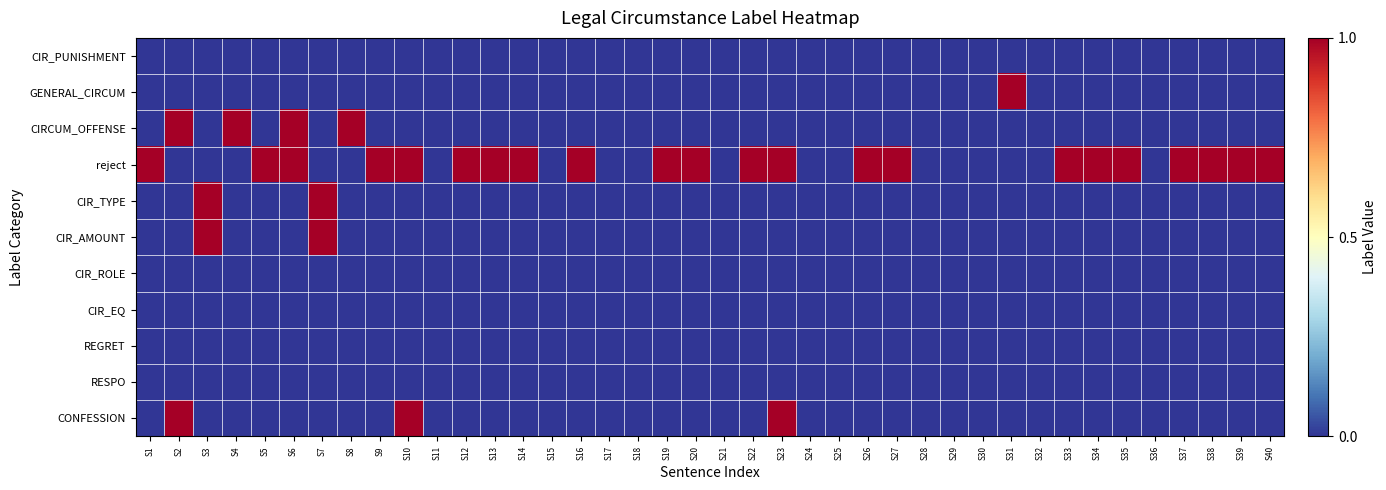

Reading right to left, what are all the values shown in this chart?

CIR_PUNISHMENT: S40=0	S39=0	S38=0	S37=0	S36=0	S35=0	S34=0	S33=0	S32=0	S31=0	S30=0	S29=0	S28=0	S27=0	S26=0	S25=0	S24=0	S23=0	S22=0	S21=0	S20=0	S19=0	S18=0	S17=0	S16=0	S15=0	S14=0	S13=0	S12=0	S11=0	S10=0	S9=0	S8=0	S7=0	S6=0	S5=0	S4=0	S3=0	S2=0	S1=0
GENERAL_CIRCUM: S40=0	S39=0	S38=0	S37=0	S36=0	S35=0	S34=0	S33=0	S32=0	S31=1	S30=0	S29=0	S28=0	S27=0	S26=0	S25=0	S24=0	S23=0	S22=0	S21=0	S20=0	S19=0	S18=0	S17=0	S16=0	S15=0	S14=0	S13=0	S12=0	S11=0	S10=0	S9=0	S8=0	S7=0	S6=0	S5=0	S4=0	S3=0	S2=0	S1=0
CIRCUM_OFFENSE: S40=0	S39=0	S38=0	S37=0	S36=0	S35=0	S34=0	S33=0	S32=0	S31=0	S30=0	S29=0	S28=0	S27=0	S26=0	S25=0	S24=0	S23=0	S22=0	S21=0	S20=0	S19=0	S18=0	S17=0	S16=0	S15=0	S14=0	S13=0	S12=0	S11=0	S10=0	S9=0	S8=1	S7=0	S6=1	S5=0	S4=1	S3=0	S2=1	S1=0
reject: S40=1	S39=1	S38=1	S37=1	S36=0	S35=1	S34=1	S33=1	S32=0	S31=0	S30=0	S29=0	S28=0	S27=1	S26=1	S25=0	S24=0	S23=1	S22=1	S21=0	S20=1	S19=1	S18=0	S17=0	S16=1	S15=0	S14=1	S13=1	S12=1	S11=0	S10=1	S9=1	S8=0	S7=0	S6=1	S5=1	S4=0	S3=0	S2=0	S1=1
CIR_TYPE: S40=0	S39=0	S38=0	S37=0	S36=0	S35=0	S34=0	S33=0	S32=0	S31=0	S30=0	S29=0	S28=0	S27=0	S26=0	S25=0	S24=0	S23=0	S22=0	S21=0	S20=0	S19=0	S18=0	S17=0	S16=0	S15=0	S14=0	S13=0	S12=0	S11=0	S10=0	S9=0	S8=0	S7=1	S6=0	S5=0	S4=0	S3=1	S2=0	S1=0
CIR_AMOUNT: S40=0	S39=0	S38=0	S37=0	S36=0	S35=0	S34=0	S33=0	S32=0	S31=0	S30=0	S29=0	S28=0	S27=0	S26=0	S25=0	S24=0	S23=0	S22=0	S21=0	S20=0	S19=0	S18=0	S17=0	S16=0	S15=0	S14=0	S13=0	S12=0	S11=0	S10=0	S9=0	S8=0	S7=1	S6=0	S5=0	S4=0	S3=1	S2=0	S1=0
CIR_ROLE: S40=0	S39=0	S38=0	S37=0	S36=0	S35=0	S34=0	S33=0	S32=0	S31=0	S30=0	S29=0	S28=0	S27=0	S26=0	S25=0	S24=0	S23=0	S22=0	S21=0	S20=0	S19=0	S18=0	S17=0	S16=0	S15=0	S14=0	S13=0	S12=0	S11=0	S10=0	S9=0	S8=0	S7=0	S6=0	S5=0	S4=0	S3=0	S2=0	S1=0
CIR_EQ: S40=0	S39=0	S38=0	S37=0	S36=0	S35=0	S34=0	S33=0	S32=0	S31=0	S30=0	S29=0	S28=0	S27=0	S26=0	S25=0	S24=0	S23=0	S22=0	S21=0	S20=0	S19=0	S18=0	S17=0	S16=0	S15=0	S14=0	S13=0	S12=0	S11=0	S10=0	S9=0	S8=0	S7=0	S6=0	S5=0	S4=0	S3=0	S2=0	S1=0
REGRET: S40=0	S39=0	S38=0	S37=0	S36=0	S35=0	S34=0	S33=0	S32=0	S31=0	S30=0	S29=0	S28=0	S27=0	S26=0	S25=0	S24=0	S23=0	S22=0	S21=0	S20=0	S19=0	S18=0	S17=0	S16=0	S15=0	S14=0	S13=0	S12=0	S11=0	S10=0	S9=0	S8=0	S7=0	S6=0	S5=0	S4=0	S3=0	S2=0	S1=0
RESPO: S40=0	S39=0	S38=0	S37=0	S36=0	S35=0	S34=0	S33=0	S32=0	S31=0	S30=0	S29=0	S28=0	S27=0	S26=0	S25=0	S24=0	S23=0	S22=0	S21=0	S20=0	S19=0	S18=0	S17=0	S16=0	S15=0	S14=0	S13=0	S12=0	S11=0	S10=0	S9=0	S8=0	S7=0	S6=0	S5=0	S4=0	S3=0	S2=0	S1=0
CONFESSION: S40=0	S39=0	S38=0	S37=0	S36=0	S35=0	S34=0	S33=0	S32=0	S31=0	S30=0	S29=0	S28=0	S27=0	S26=0	S25=0	S24=0	S23=1	S22=0	S21=0	S20=0	S19=0	S18=0	S17=0	S16=0	S15=0	S14=0	S13=0	S12=0	S11=0	S10=1	S9=0	S8=0	S7=0	S6=0	S5=0	S4=0	S3=0	S2=1	S1=0